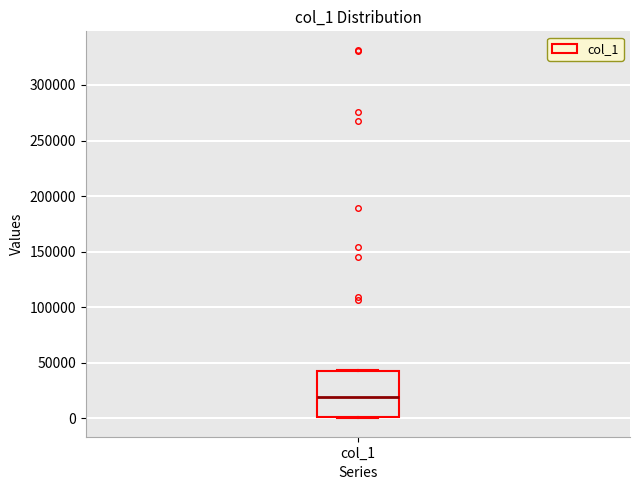

Read this box plot against the y-axis: the position of the median line, the range covered by the box, and the ends of both whiskers. The values are not printed on the chart, so give them approximately, as read against the axis.

median 20000, box 0 to 45000, whiskers 0 to 45000